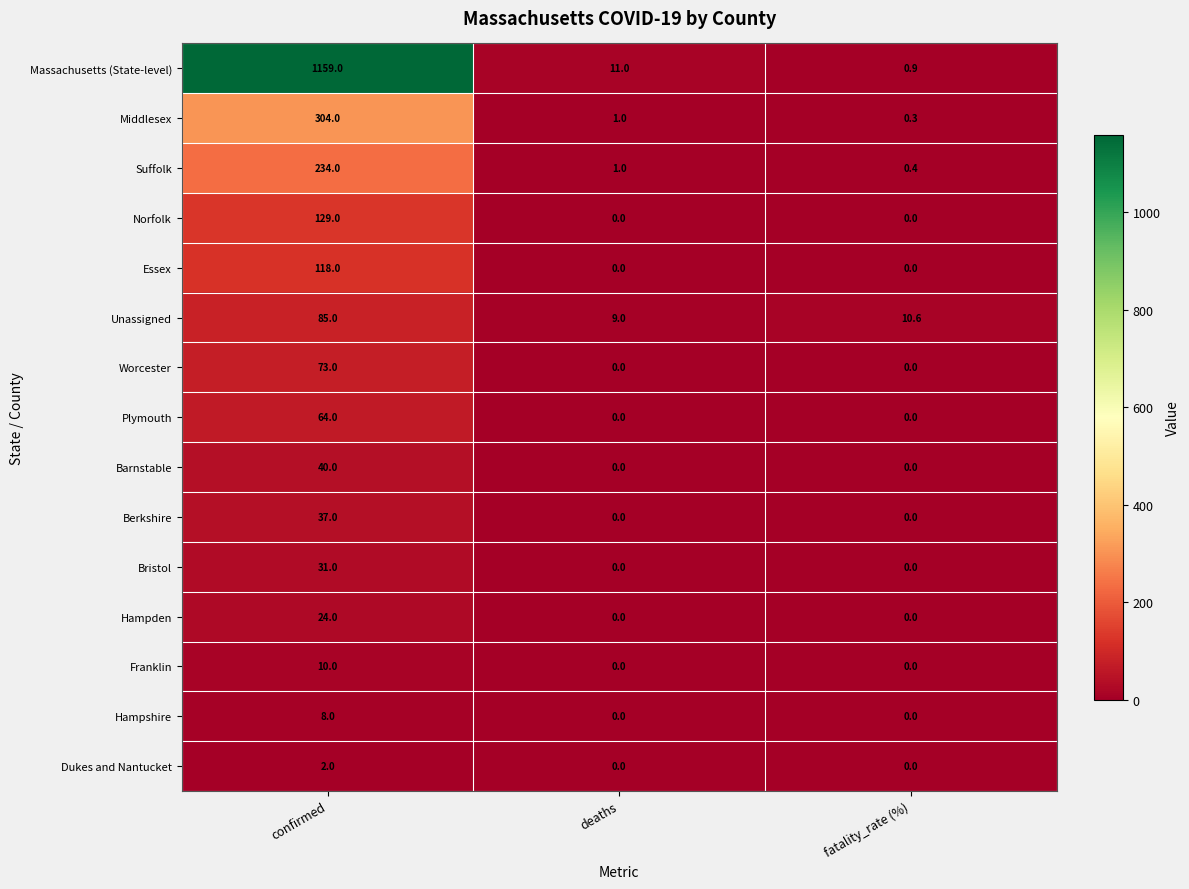

What is the spread (max minus min) of values at deaths?

11.0